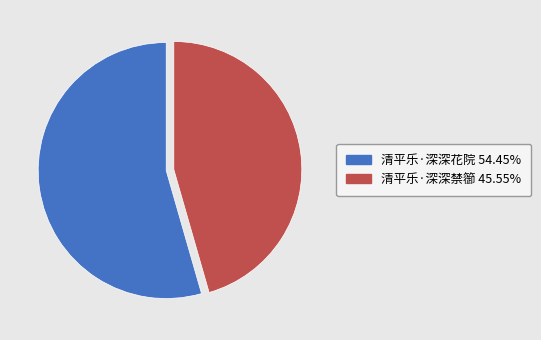

Do 清平乐·深深花院 and 清平乐·深深禁篽 together represent more than half of the pie?

Yes